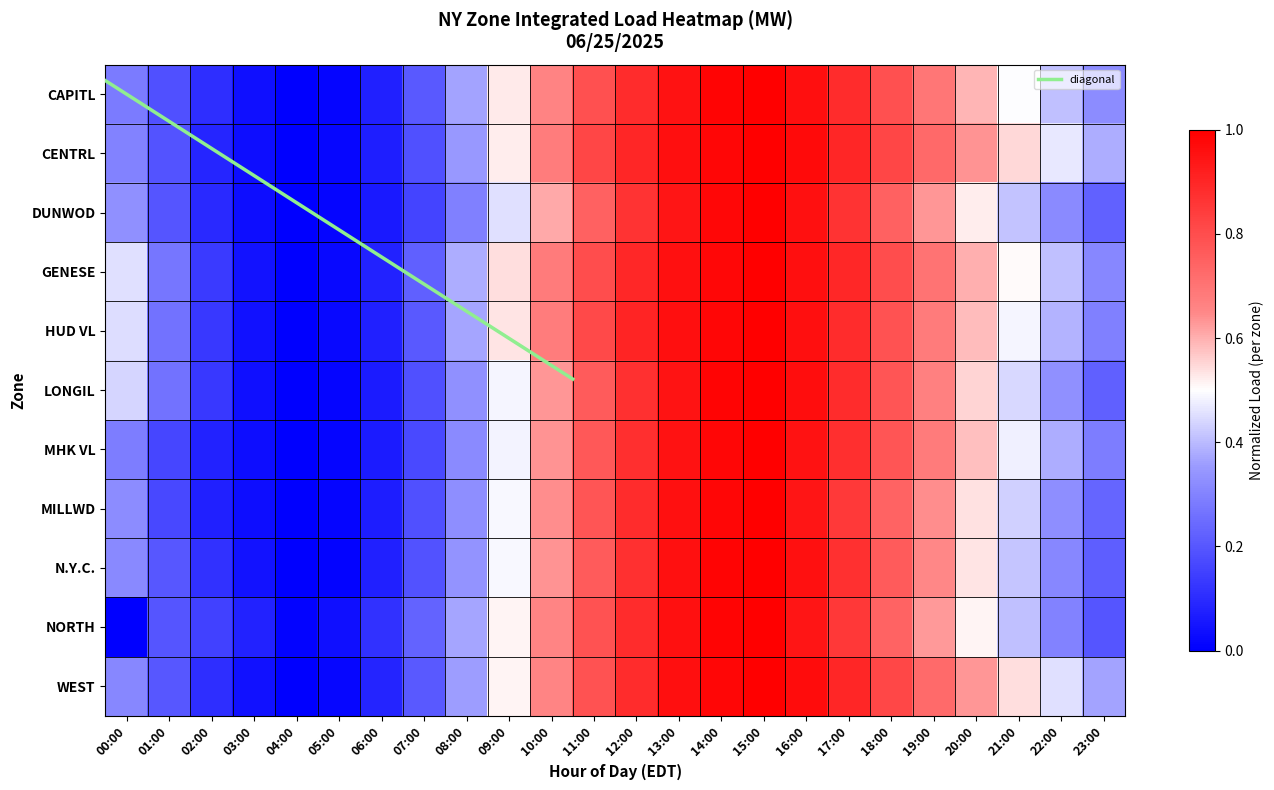

Read the MHK VL value at 11:00.

0.8